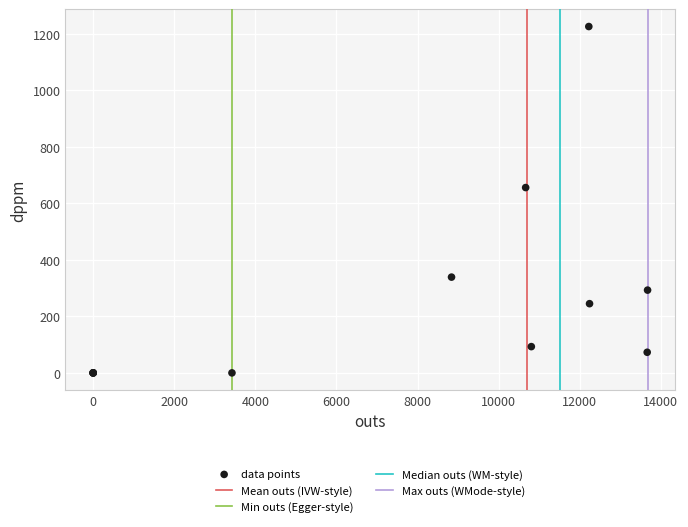

What Y value in the scatter plot is closest to 613?

656